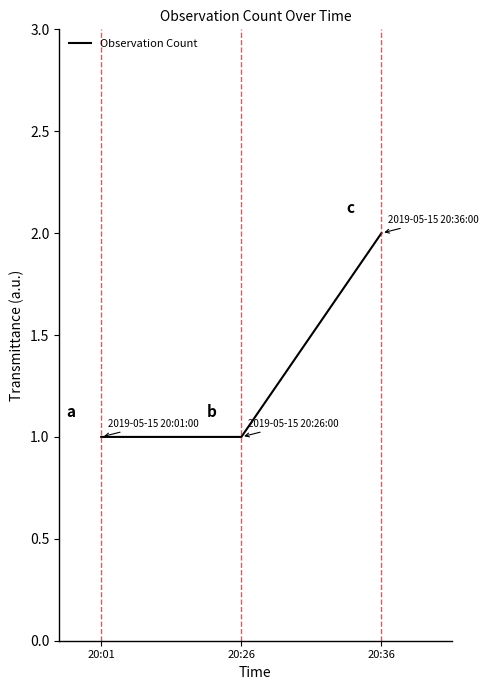

Reading left to right, what are all the values shown in this chart?

1	1	2